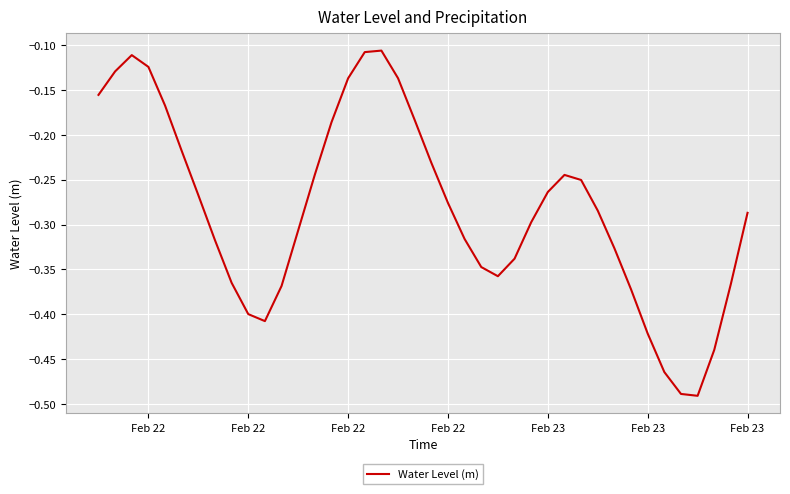

What is the difference between the maximum and minimum values?

0.4